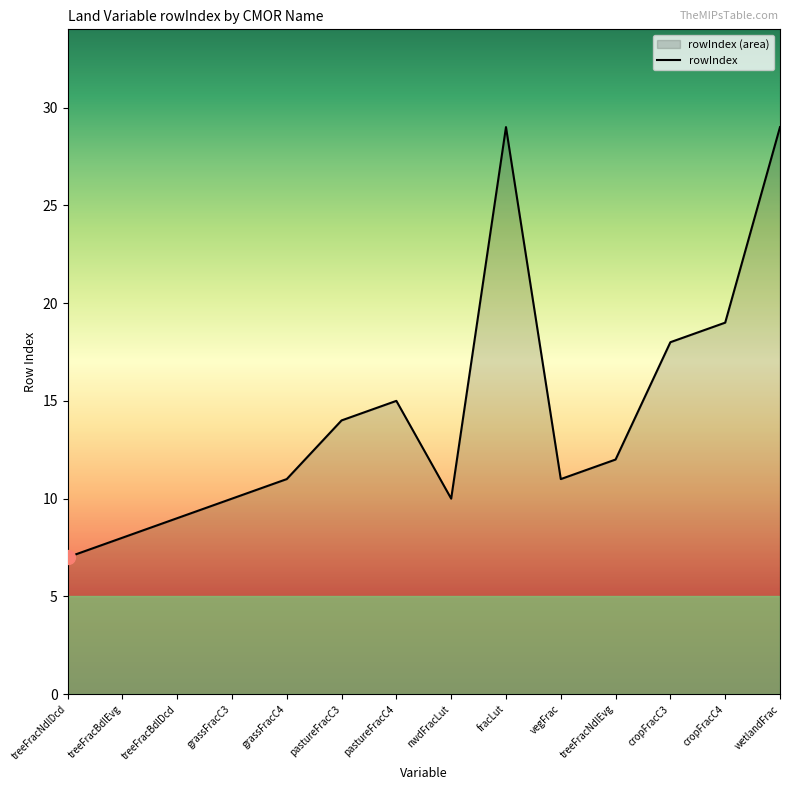

Where does the data first go above 12?

pastureFracC3